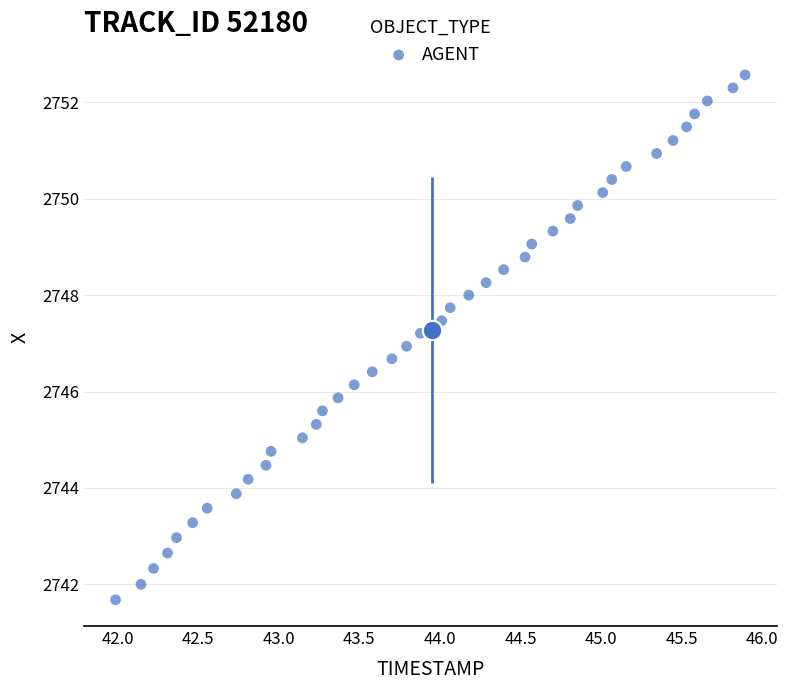

What is the range of Y values (max minus min)?

10.9